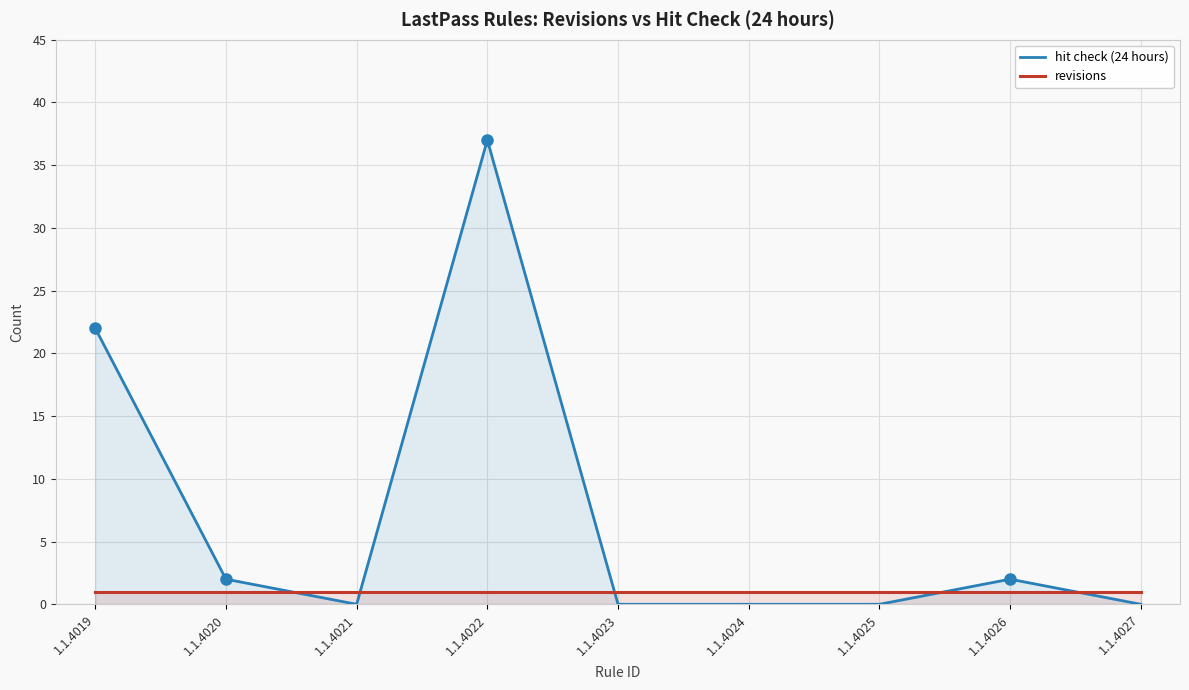

List the labels in order of hit check (24 hours) value, smallest first.

1.1.4021, 1.1.4023, 1.1.4024, 1.1.4025, 1.1.4027, 1.1.4020, 1.1.4026, 1.1.4019, 1.1.4022